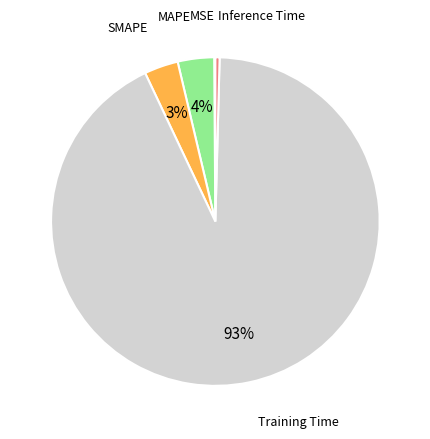

Is there a majority slice in this chart?

Yes